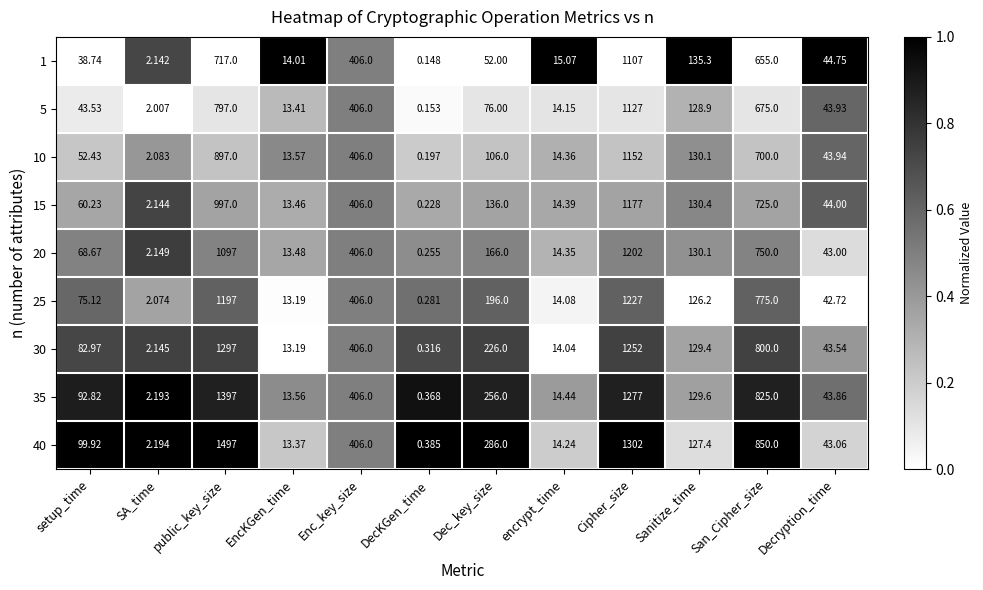

Which category has the lowest value in the 25 series?

DecKGen_time